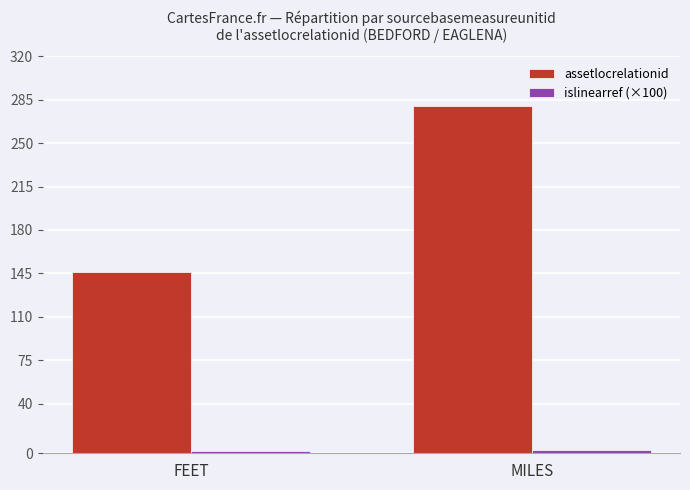

How many distinct data groups are displayed?

2